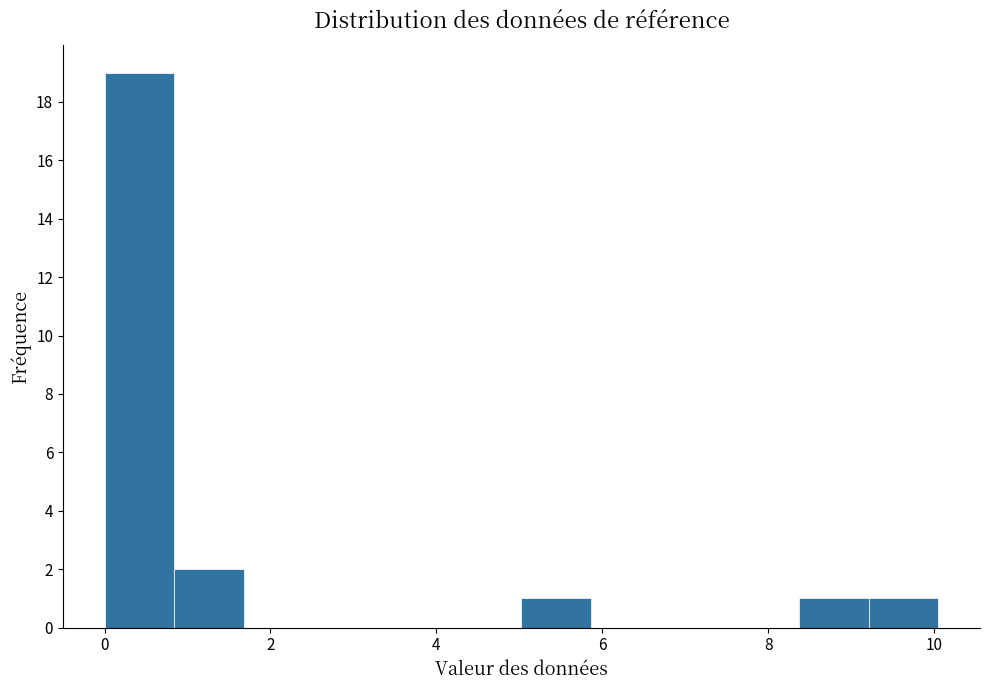

Which range on the x-axis has the tallest bar?

0.0 to 0.8